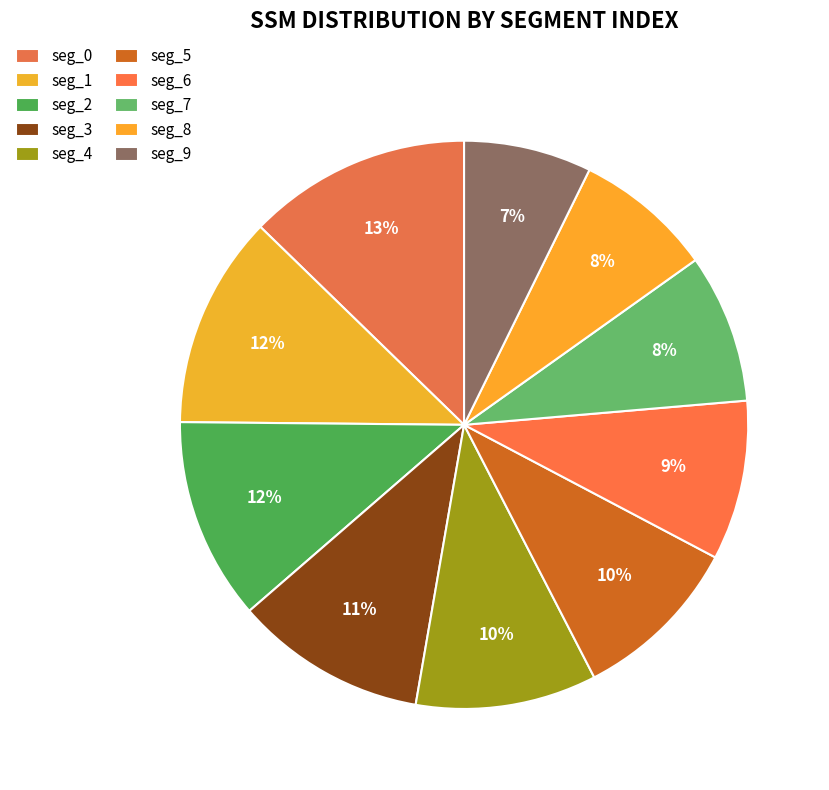

How many segments does this pie chart have?

10